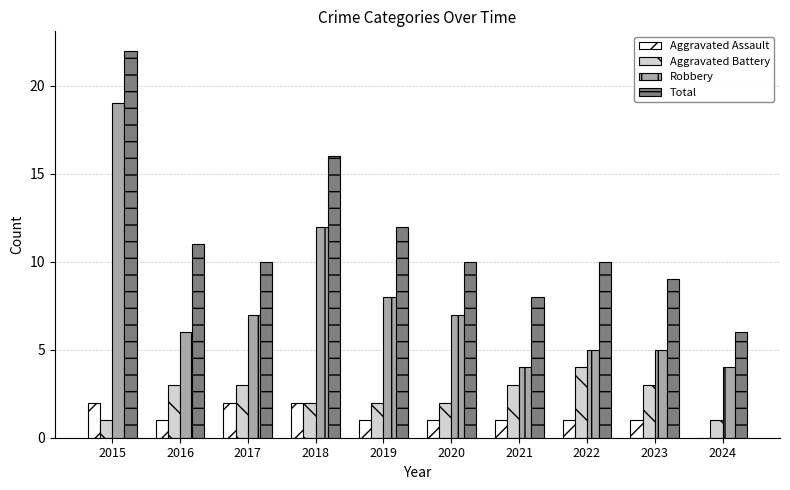

What is the maximum value for Total?

22